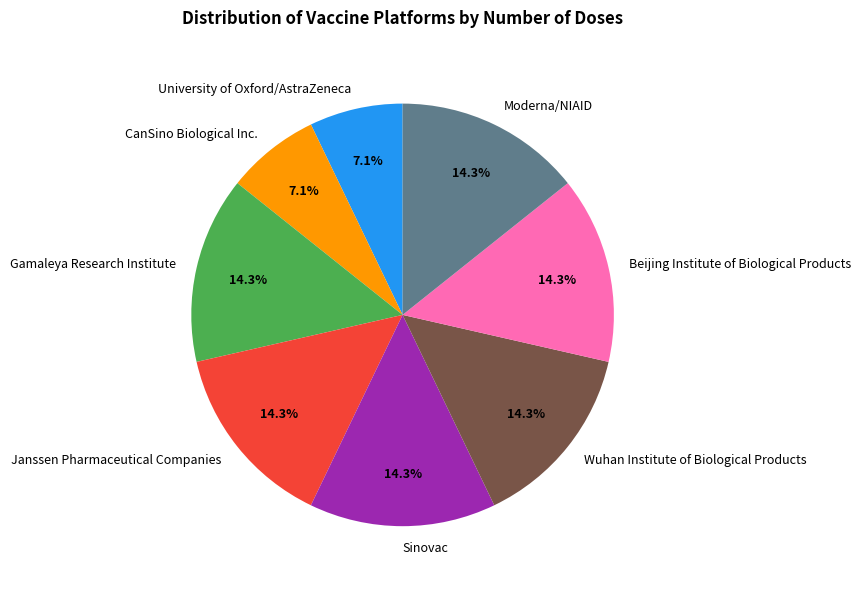

Combined, do Moderna/NIAID and Sinovac account for over 50%?

No